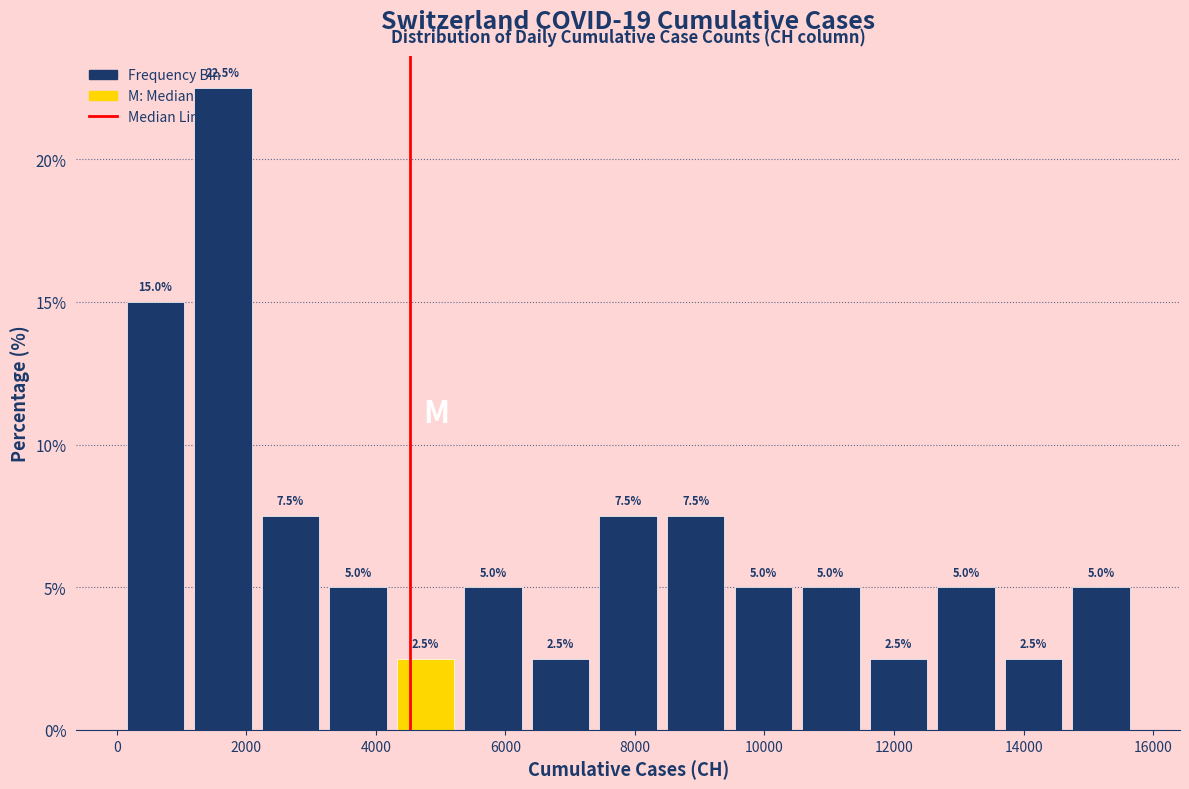

Reading left to right, list every bar in this chart as the range it spans on the x-axis followed by its height. The bar edges are not printed on the chart, so give them approximately, as read against the axis.

0 to 1200: 15.0
1200 to 2200: 22.5
2200 to 3200: 7.5
3200 to 4200: 5.0
4200 to 5200: 2.5
5200 to 6400: 5.0
6400 to 7400: 2.5
7400 to 8400: 7.5
8400 to 9400: 7.5
9400 to 10600: 5.0
10600 to 11600: 5.0
11600 to 12600: 2.5
12600 to 13600: 5.0
13600 to 14600: 2.5
14600 to 15800: 5.0